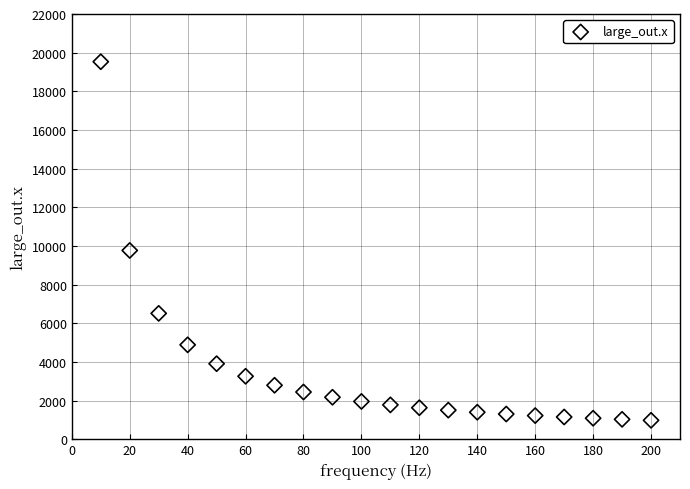

What is the range of X values (max minus min)?

190.0